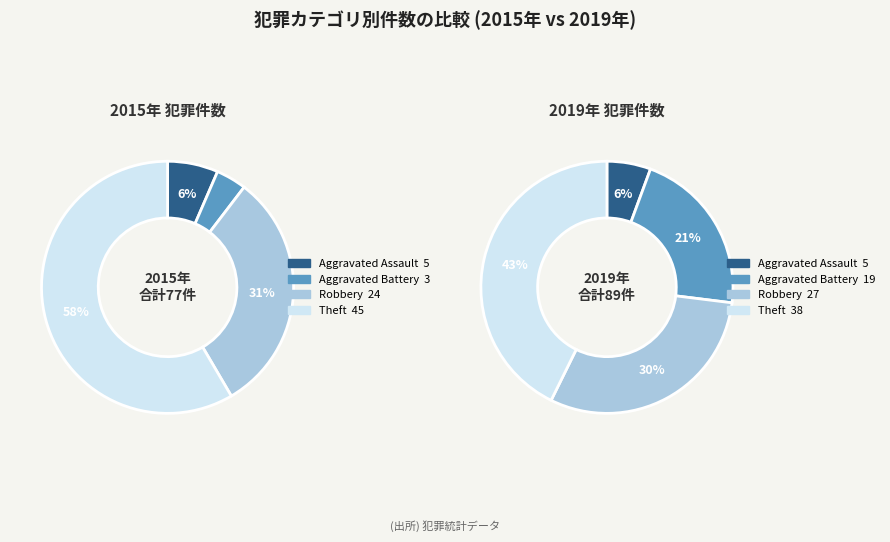

What percentage is the values_2015 slice, to the nearest percent?

6%